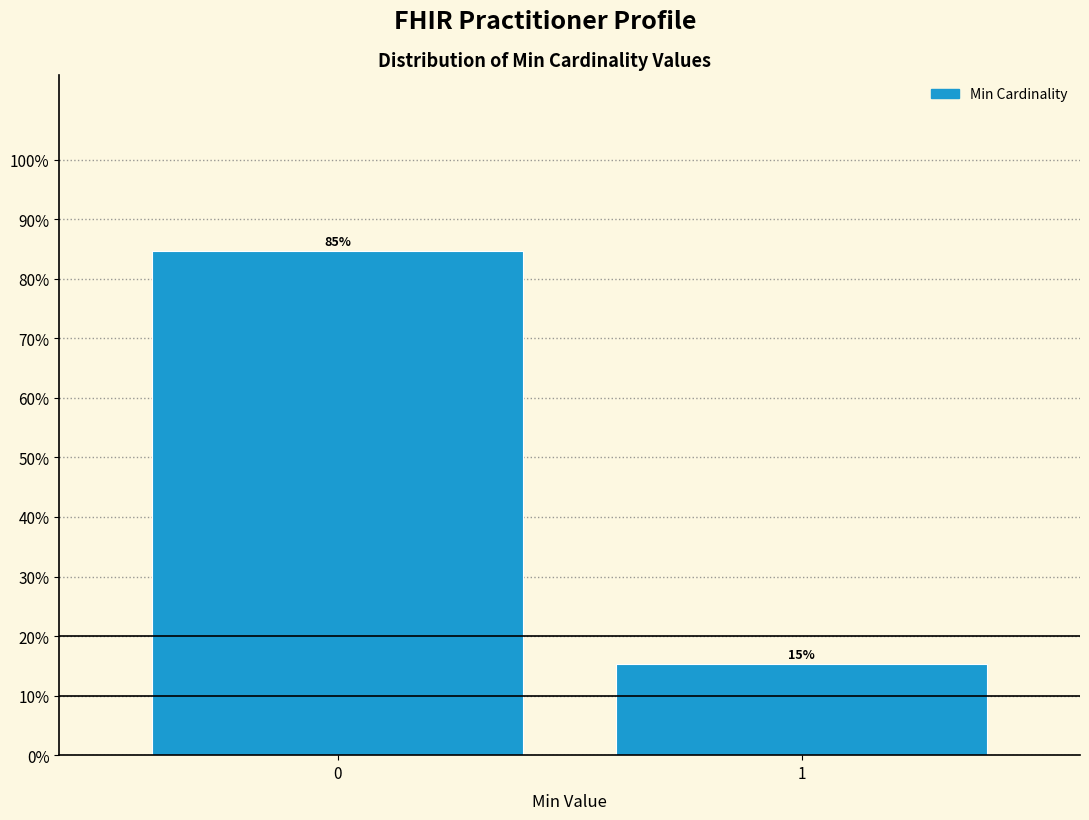

What is the approximate value at 1?

15.4